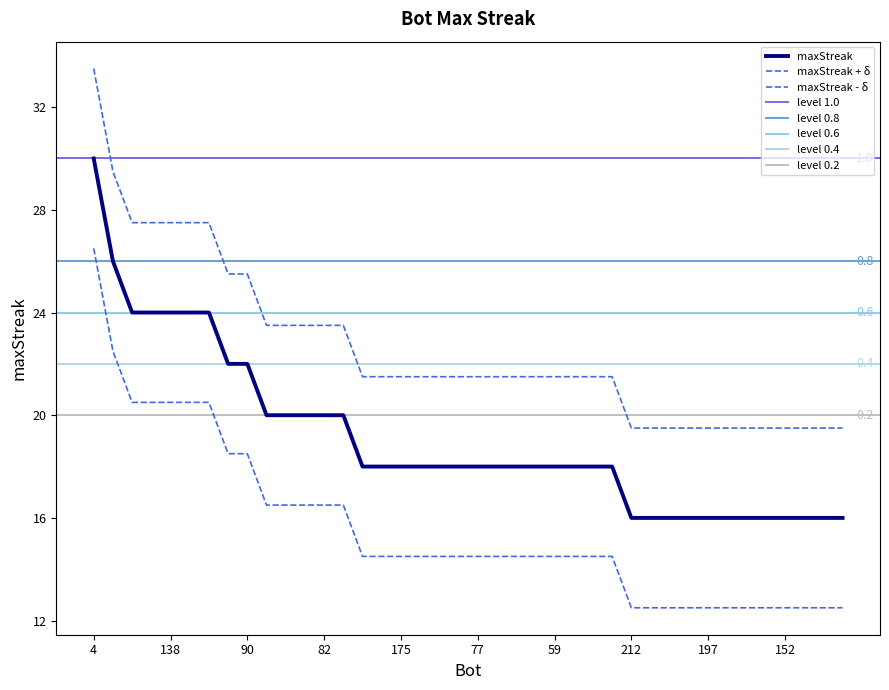

What is the label of the 31st point from the left?

202